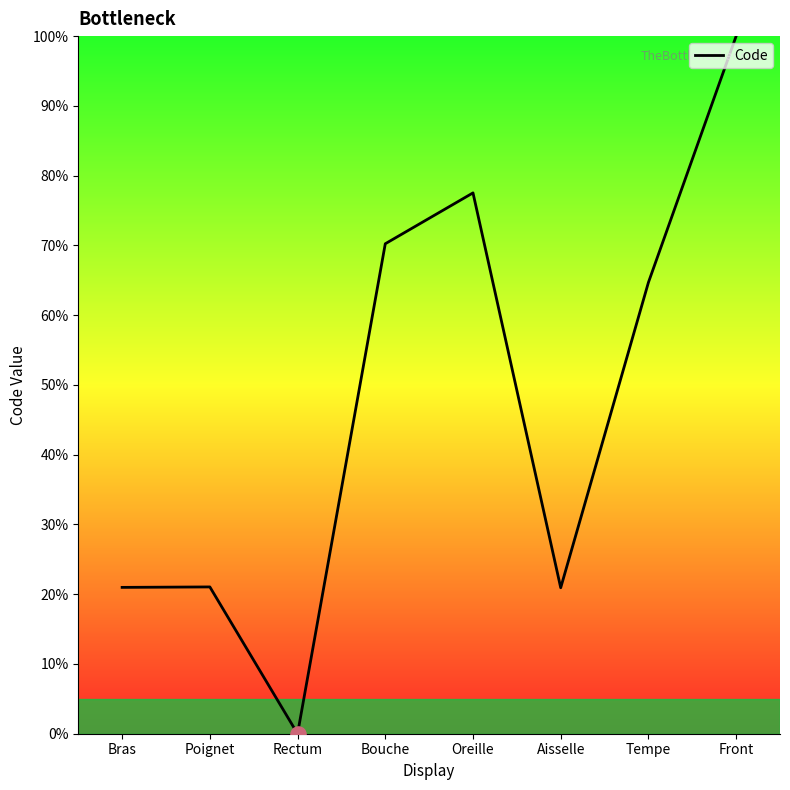

What is the ratio of the value at Tempe to the value at Oreille?

0.8